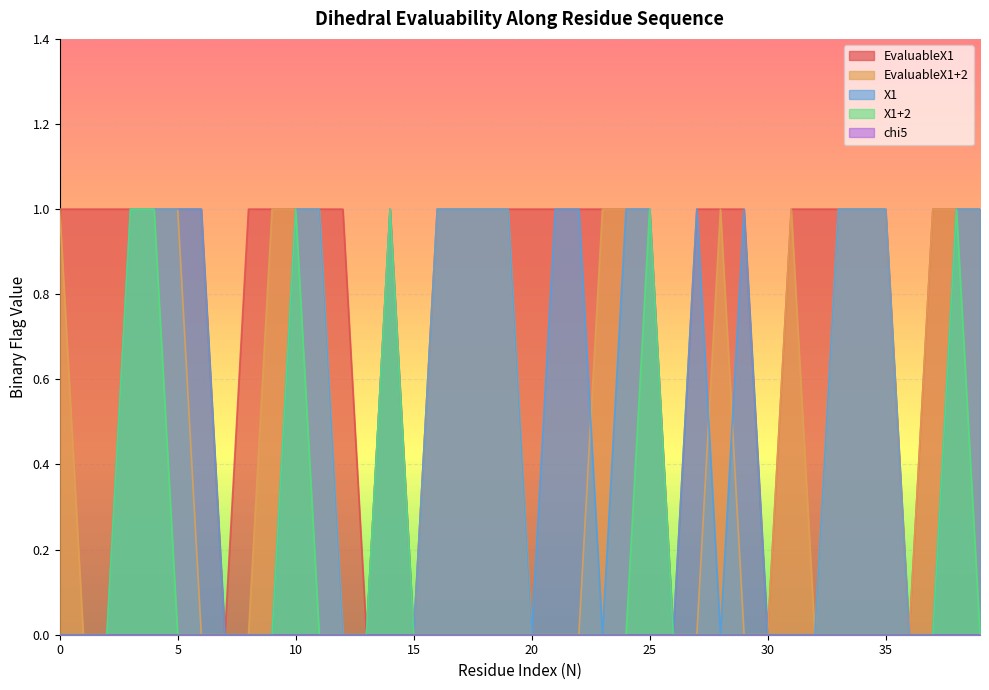

What is the average value of the EvaluableX1 series?

1